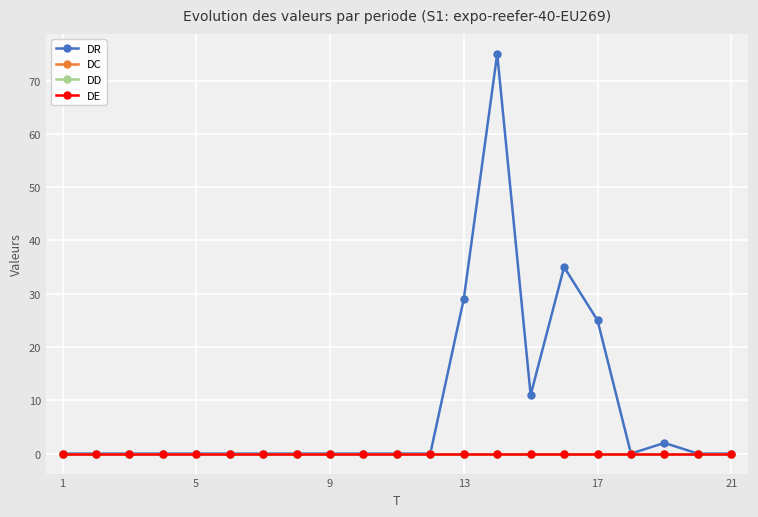

How many lines are shown in the chart?

4